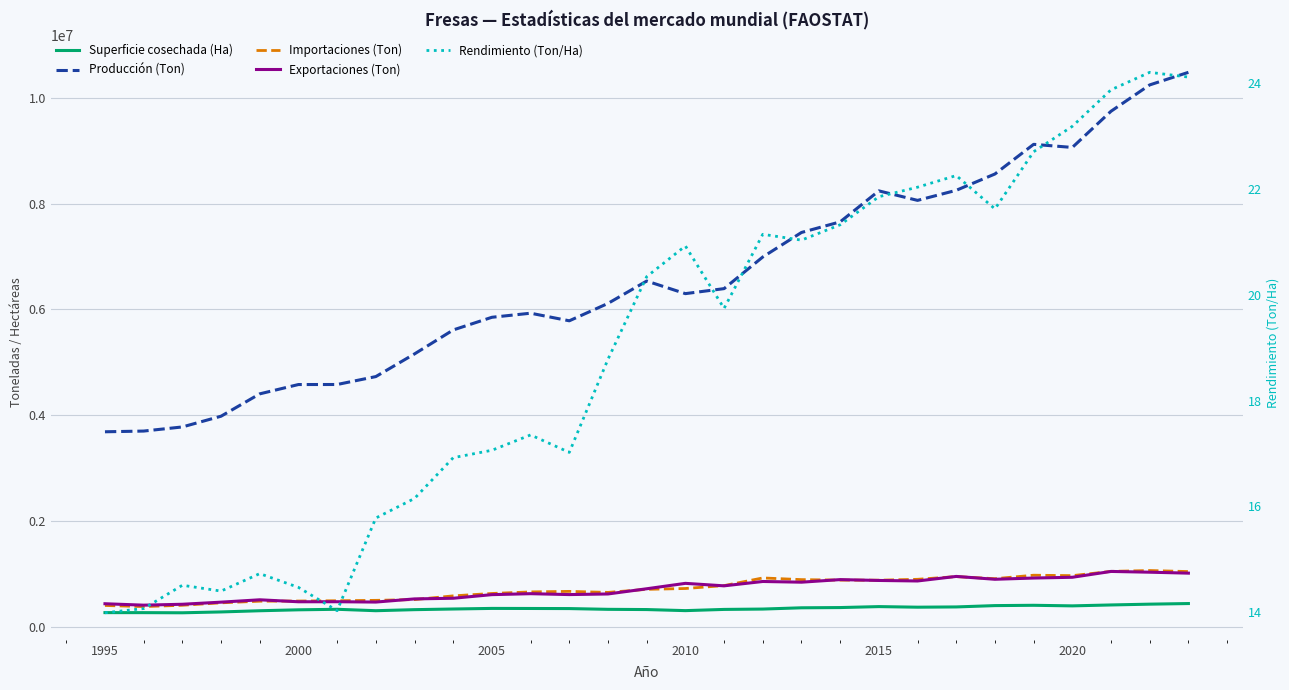

What is the difference between the second highest and second lowest values in the Importaciones (Ton) series?

645044.0